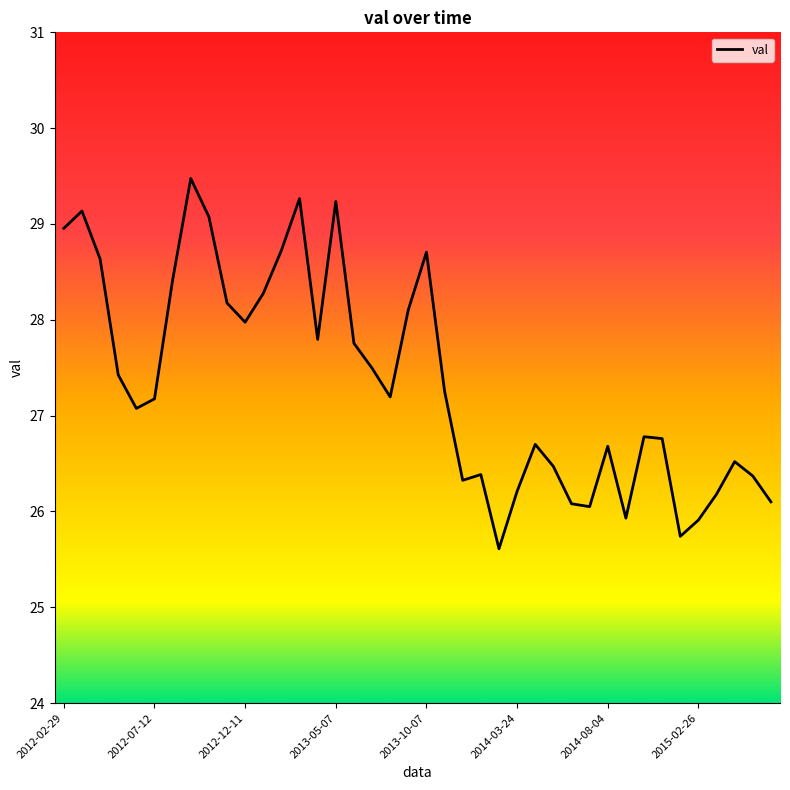

What is the smallest value displayed?

25.6